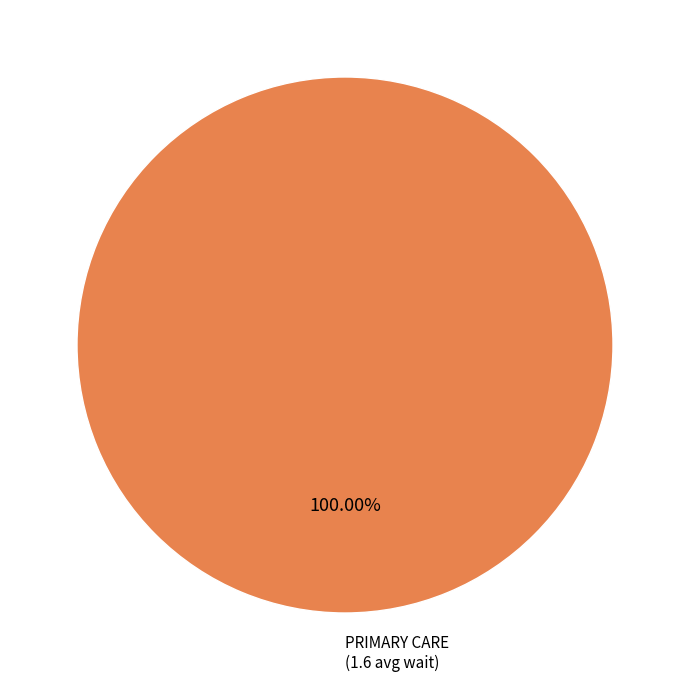

Is there a majority slice in this chart?

Yes